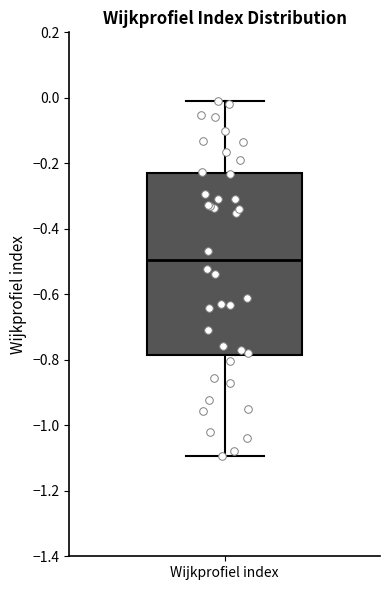

Read this box plot against the y-axis: the position of the median line, the range covered by the box, and the ends of both whiskers. The values are not printed on the chart, so give them approximately, as read against the axis.

median -0.50, box -0.78 to -0.24, whiskers -1.10 to 0.00